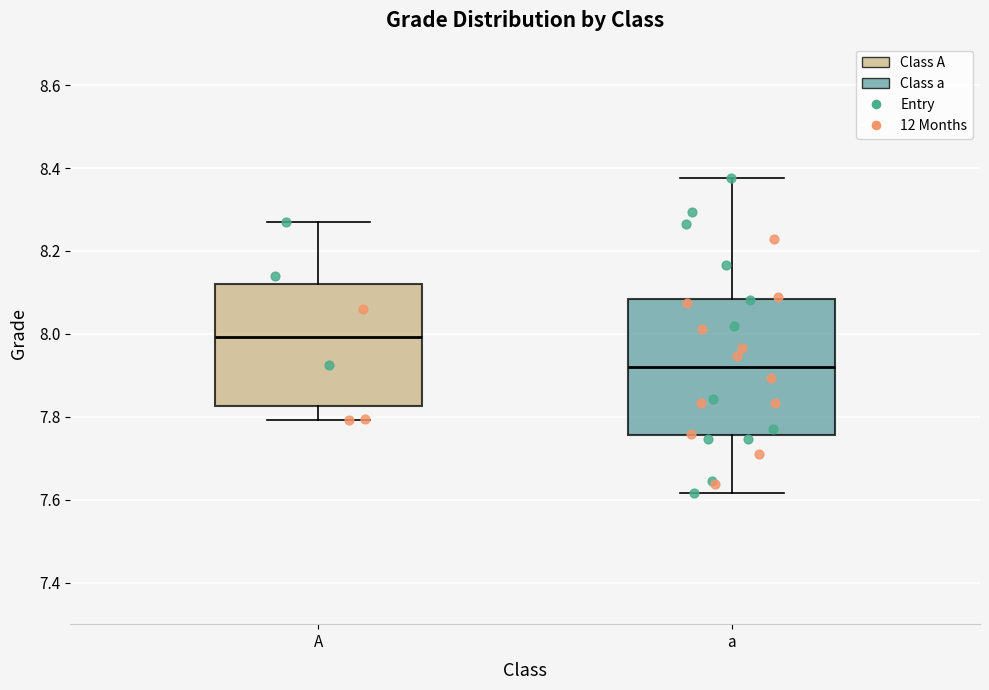

Which box is the tallest, from its lower edge to its upper edge?

a